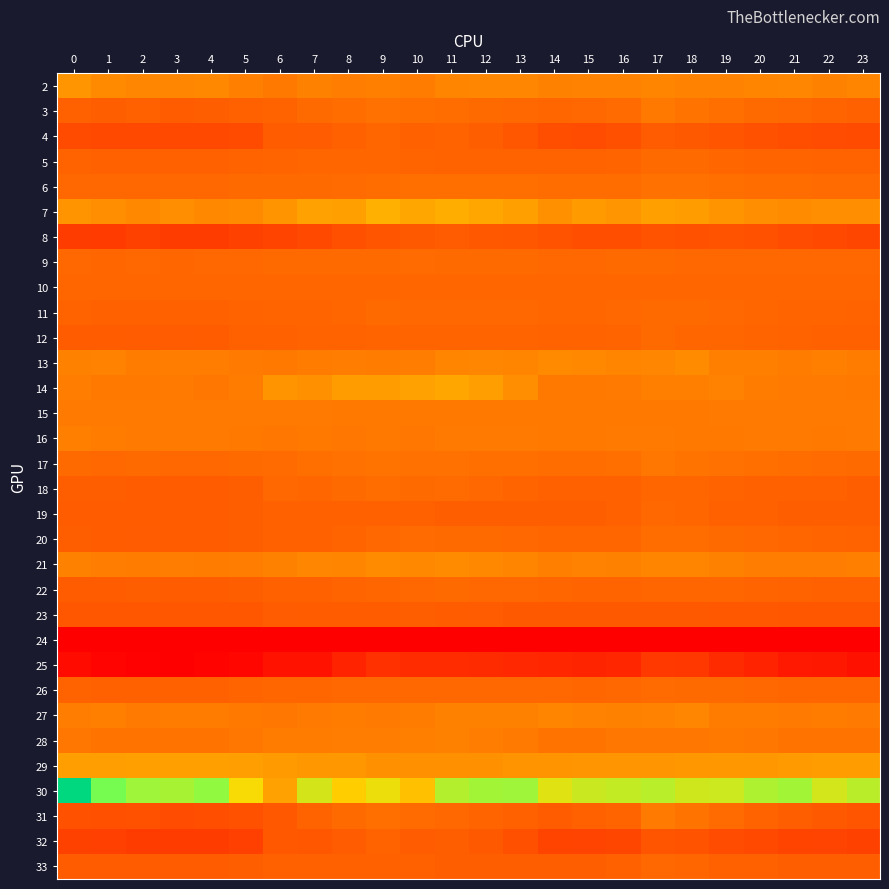

Between 5 and 8, which is larger?

5